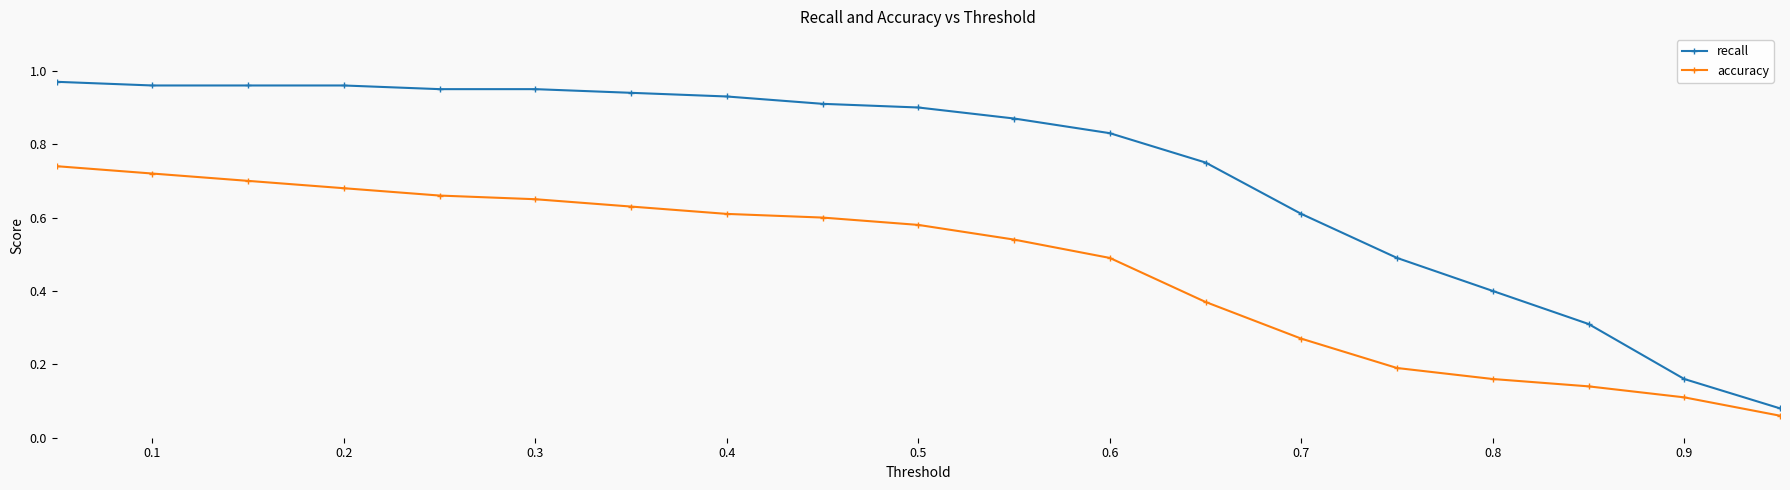

Which series has the largest total across all categories?

recall